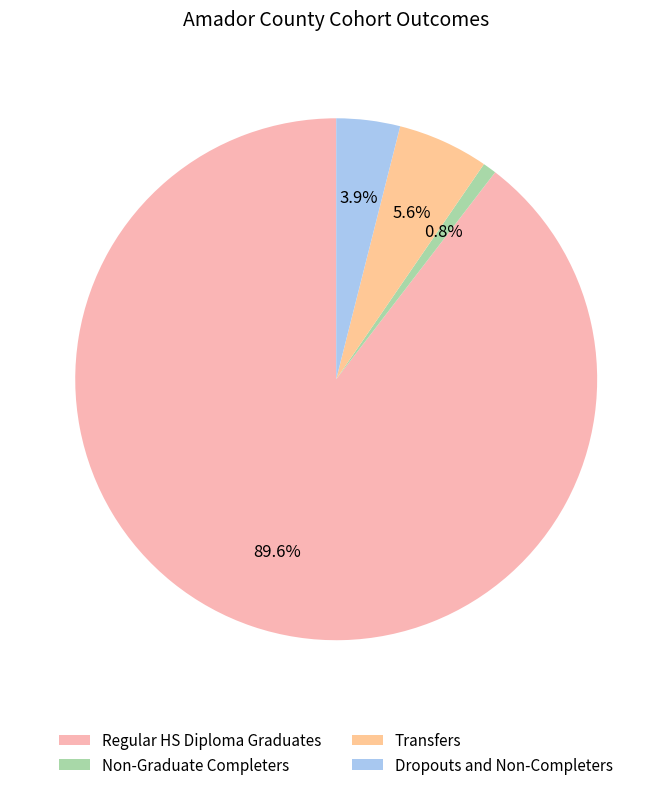

How much of the chart is everything except Regular HS Diploma Graduates?

10.4%